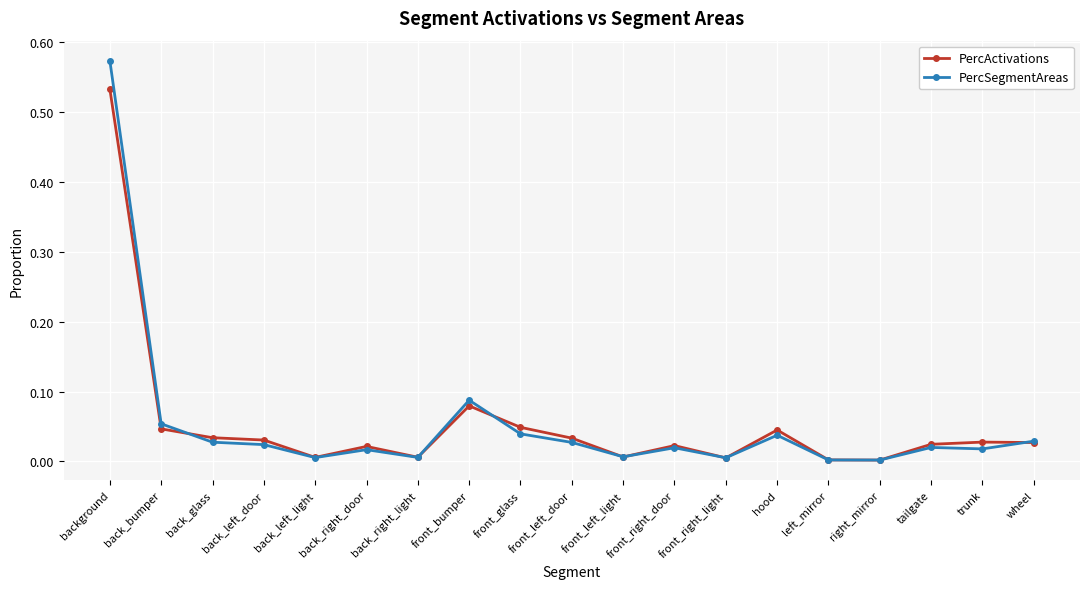

What position from the left is wheel?

19